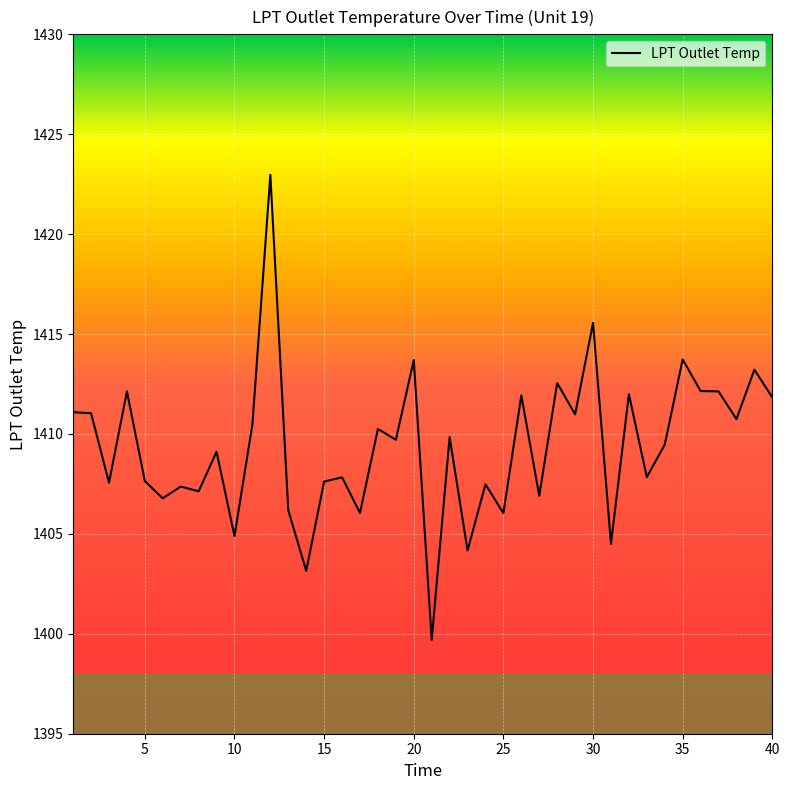

What is the smallest value displayed?

1399.7